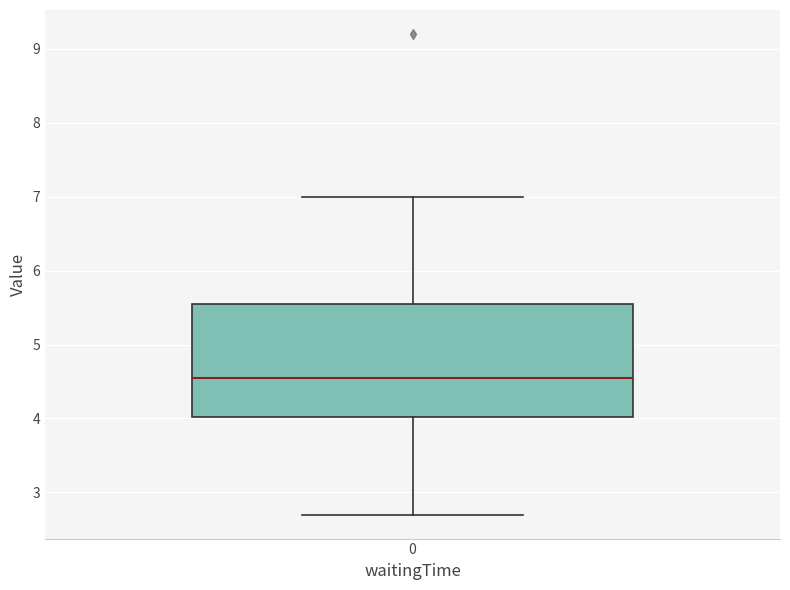

Where does the median line of the box at x = 0 sit on the y-axis? The values are not printed on the chart, so give them approximately, as read against the axis.

4.6